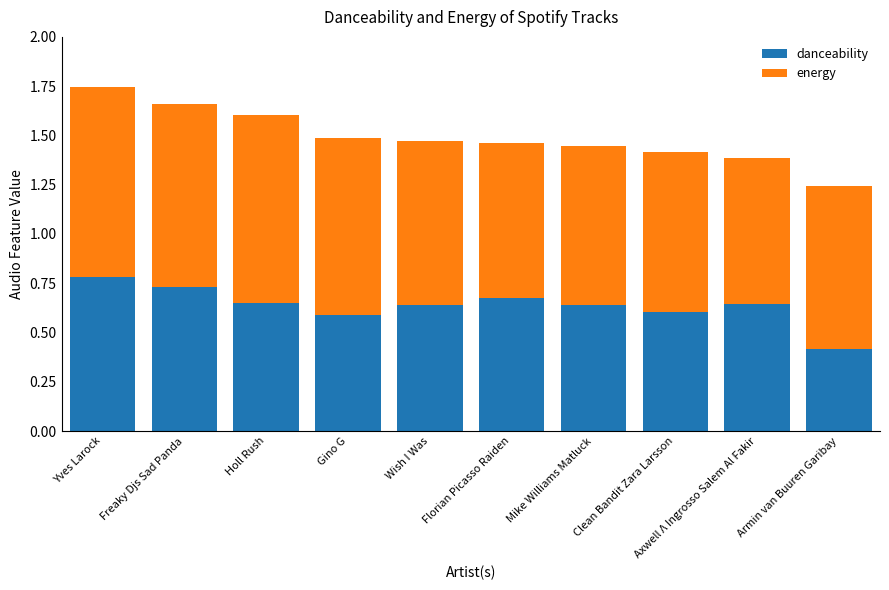

Are the bars horizontal?

No